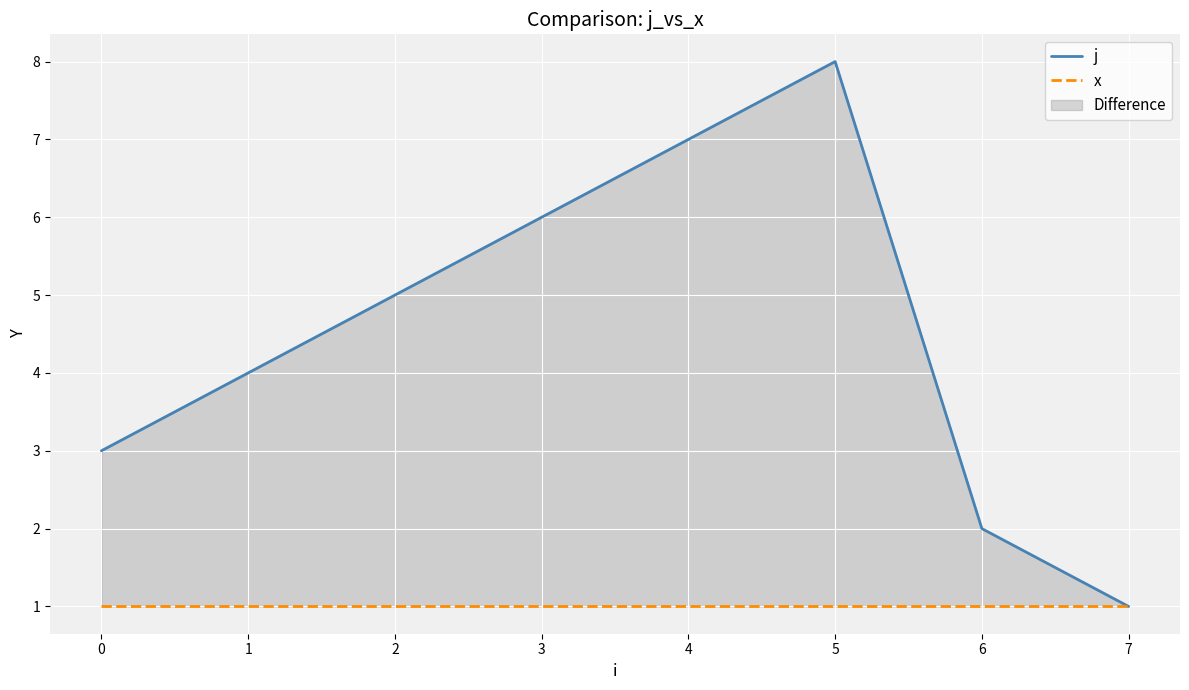

What is the average value of the x series?

1